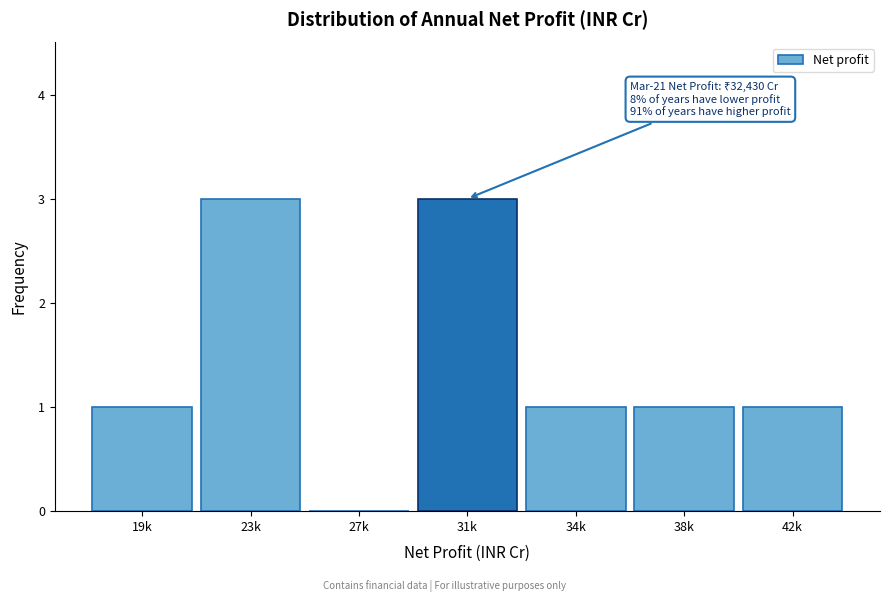

Reading right to left, extract all data points from this chart.

42k=1	38k=1	34k=1	31k=3	27k=0	23k=3	19k=1